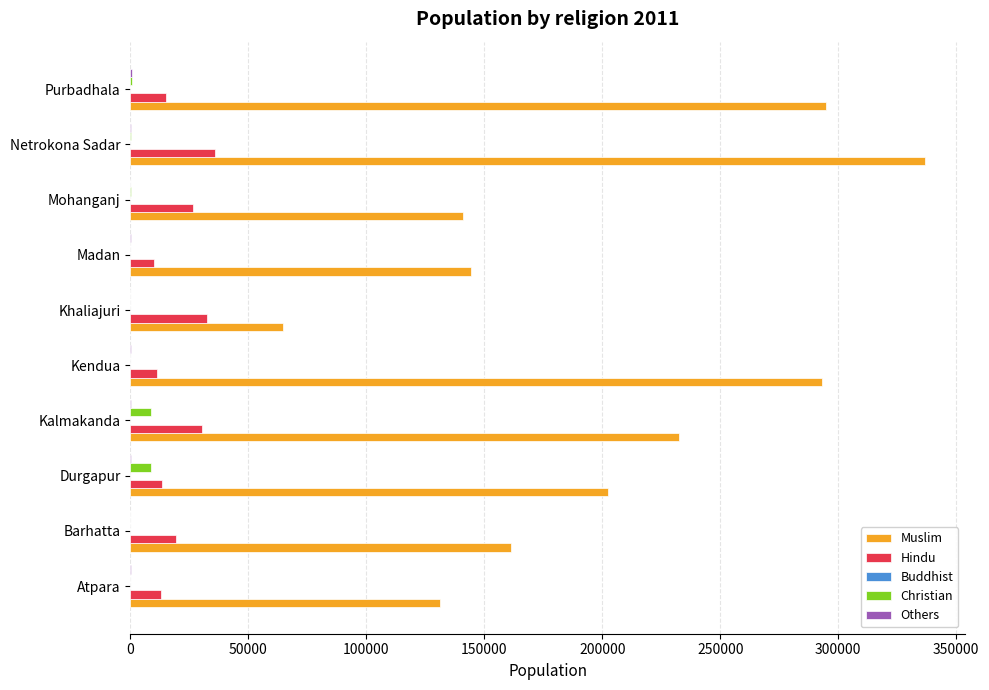

At which category is the sum across all series the highest?

Netrokona Sadar